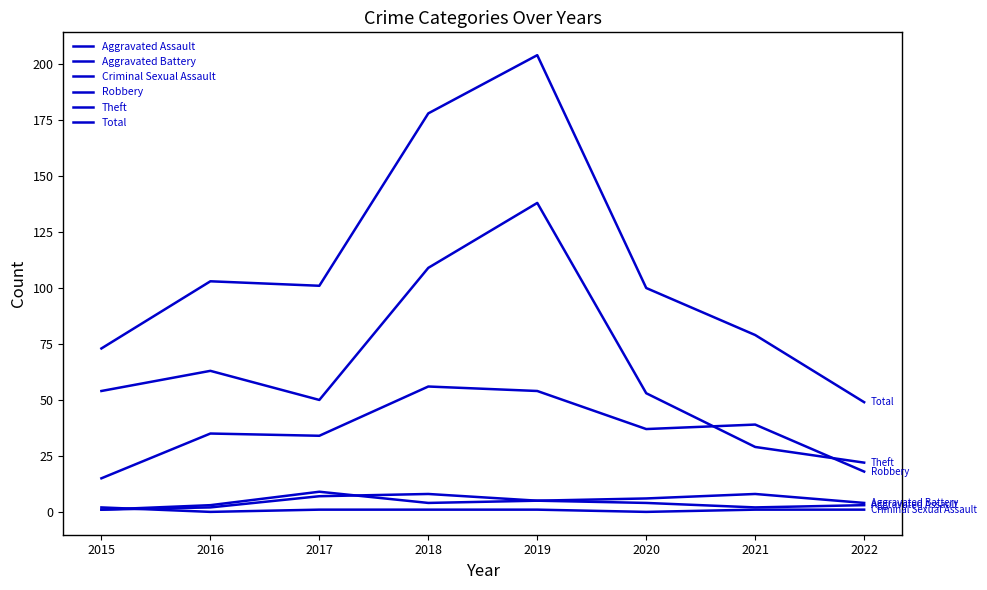

The value of Aggravated Assault at 2020 is 7. True or false?

False